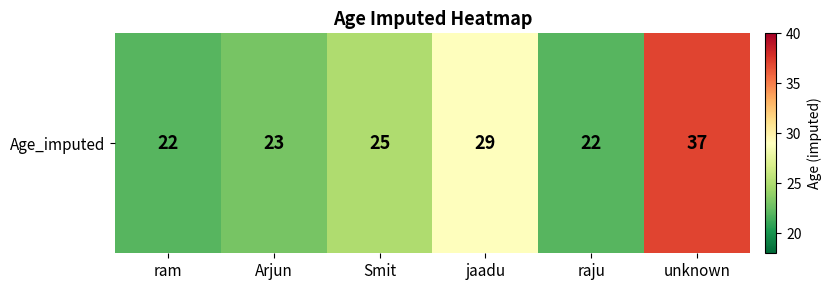

Where does the data first go above 25?

jaadu